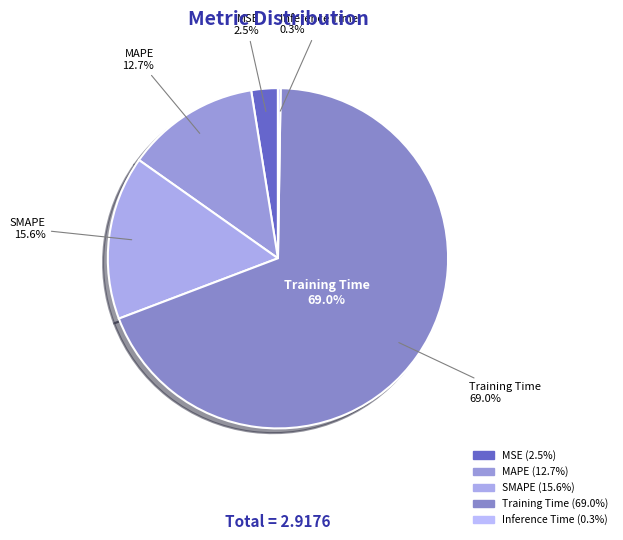

Which category has the smallest portion of the pie?

Inference Time